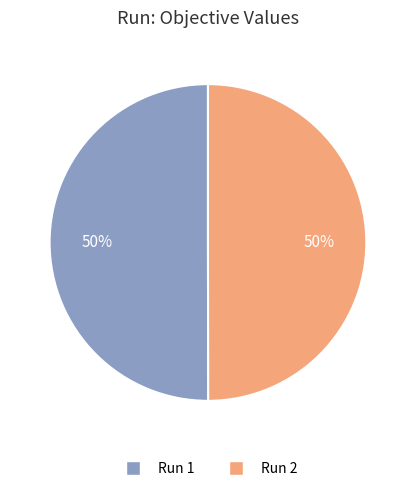

To the nearest percent, what is the average slice percentage?

50%